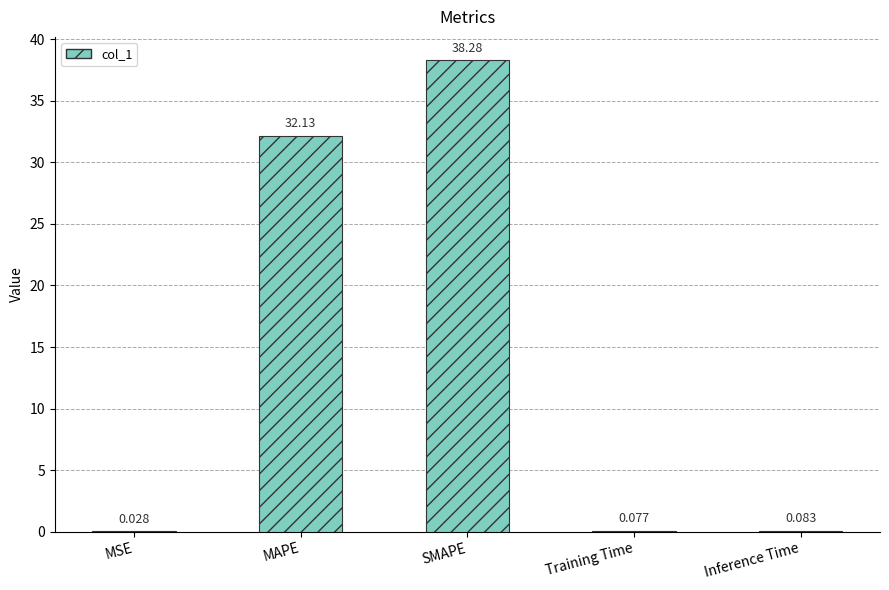

Which label corresponds to the largest value in the chart?

SMAPE